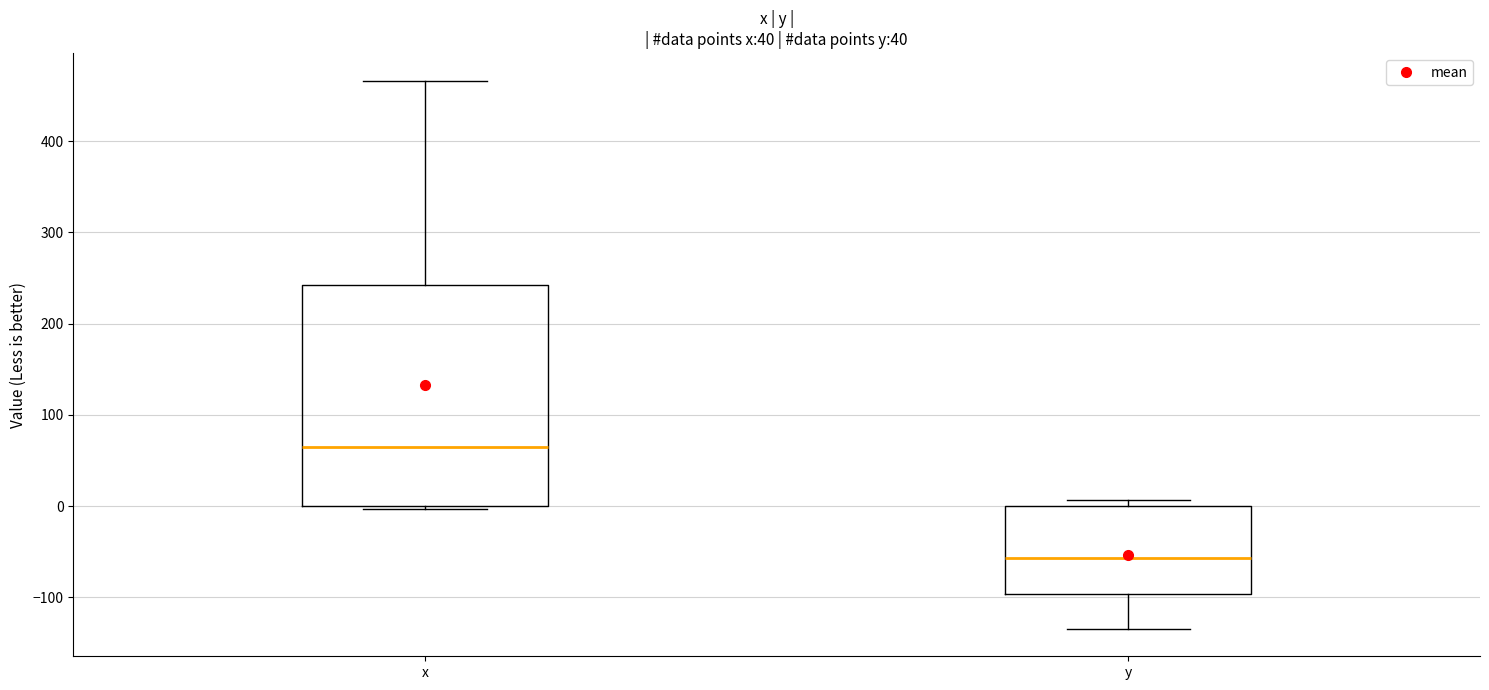

Reading left to right, transcribe this box plot: for each box, give where its median line is, the range the box spans, and where its two whiskers end, as read against the y-axis. The values are not printed on the chart, so give them approximately, as read against the axis.

x: median 60, box 0 to 240, whiskers 0 to 470
y: median -60, box -100 to 0, whiskers -130 to 10